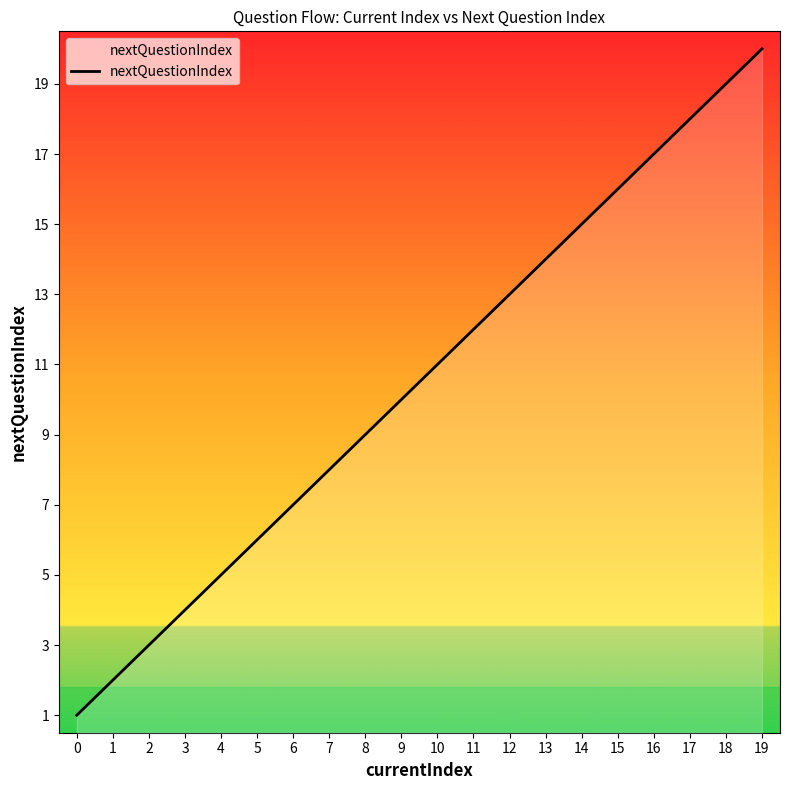

What is the sum of the values at 13 and 17?

32